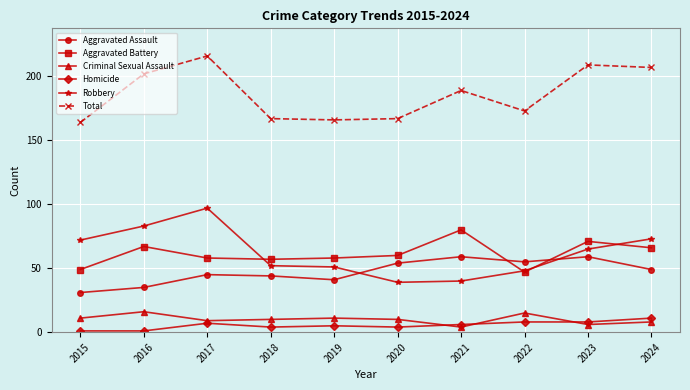

True or false: Criminal Sexual Assault has a value of 4 at 2021.

True